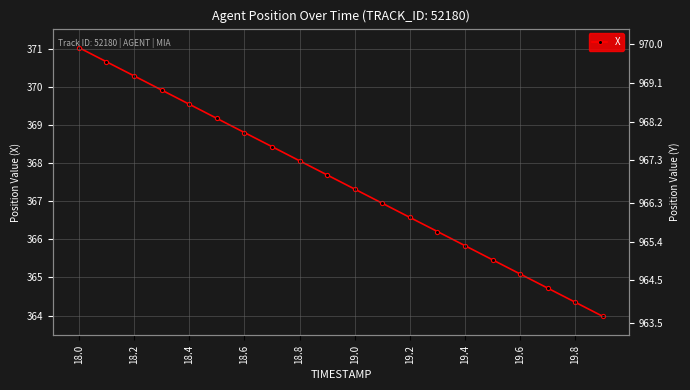

At which label does Y reach its peak?

18.0